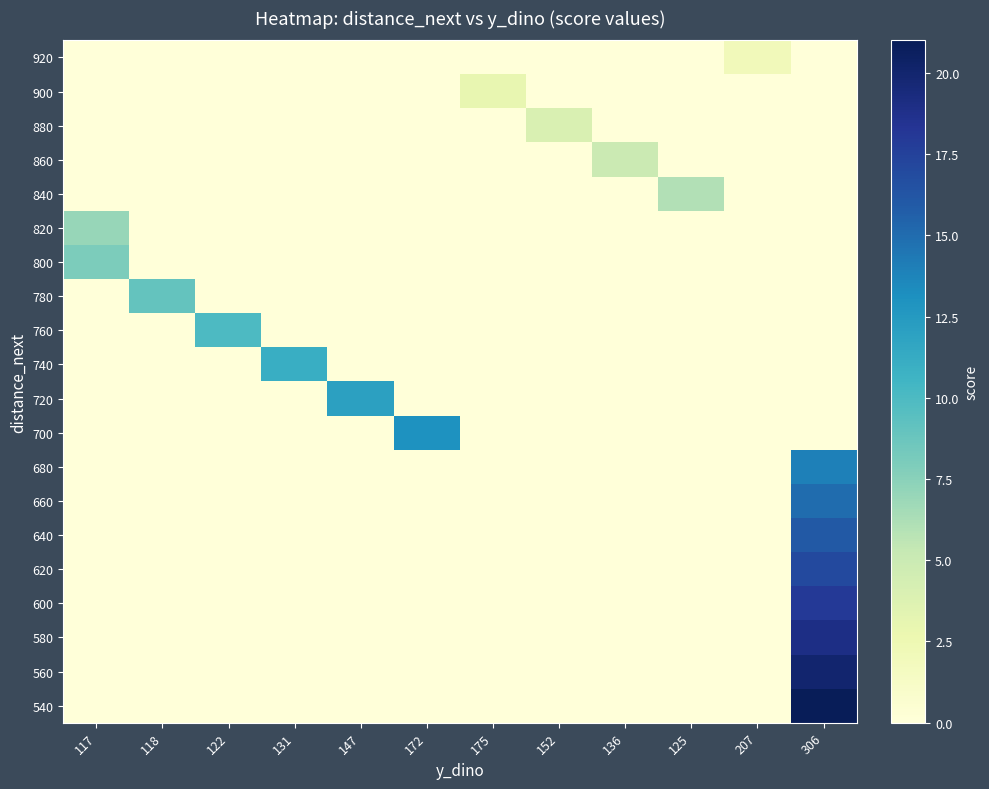

What is the difference between the maximum and minimum values in the 640 series?

16